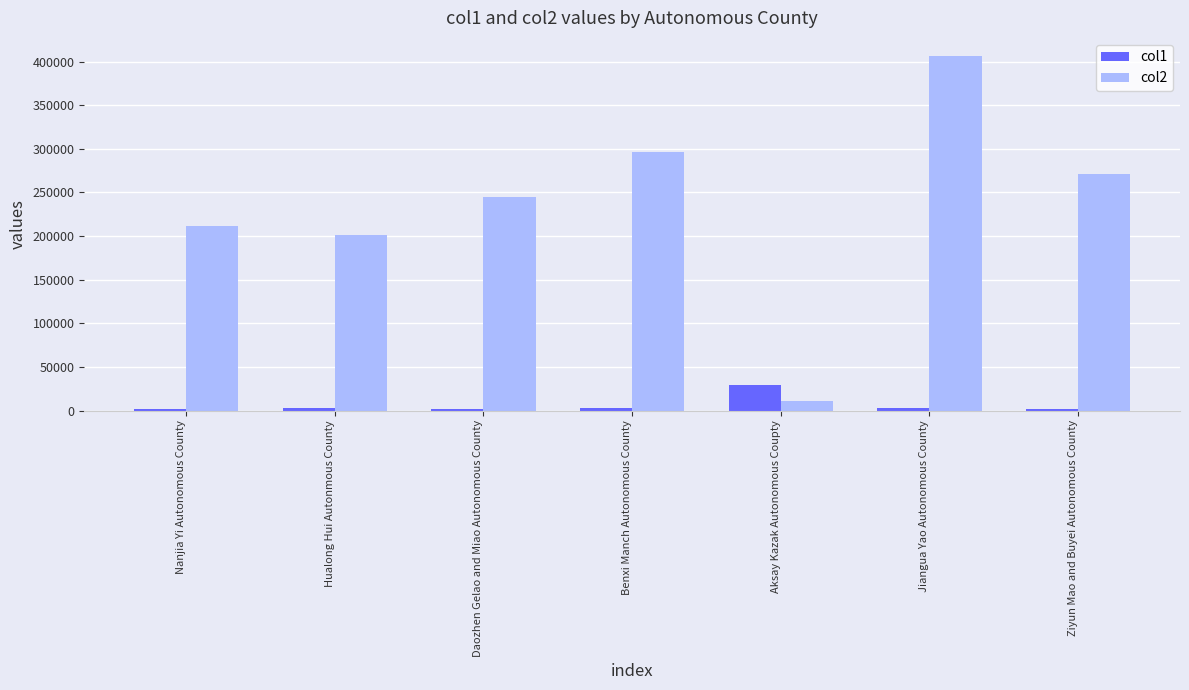

What is the difference between the col2 values at Nanjia Yi Autonomous County and Jiangua Yao Autonomous County?

195187.8